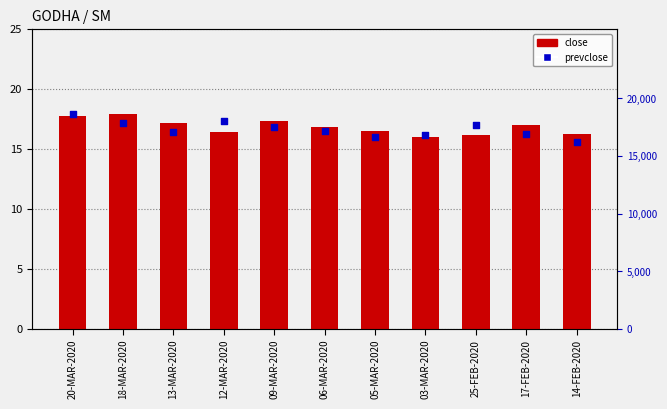

What are all the series names shown in the legend?

close, prevclose